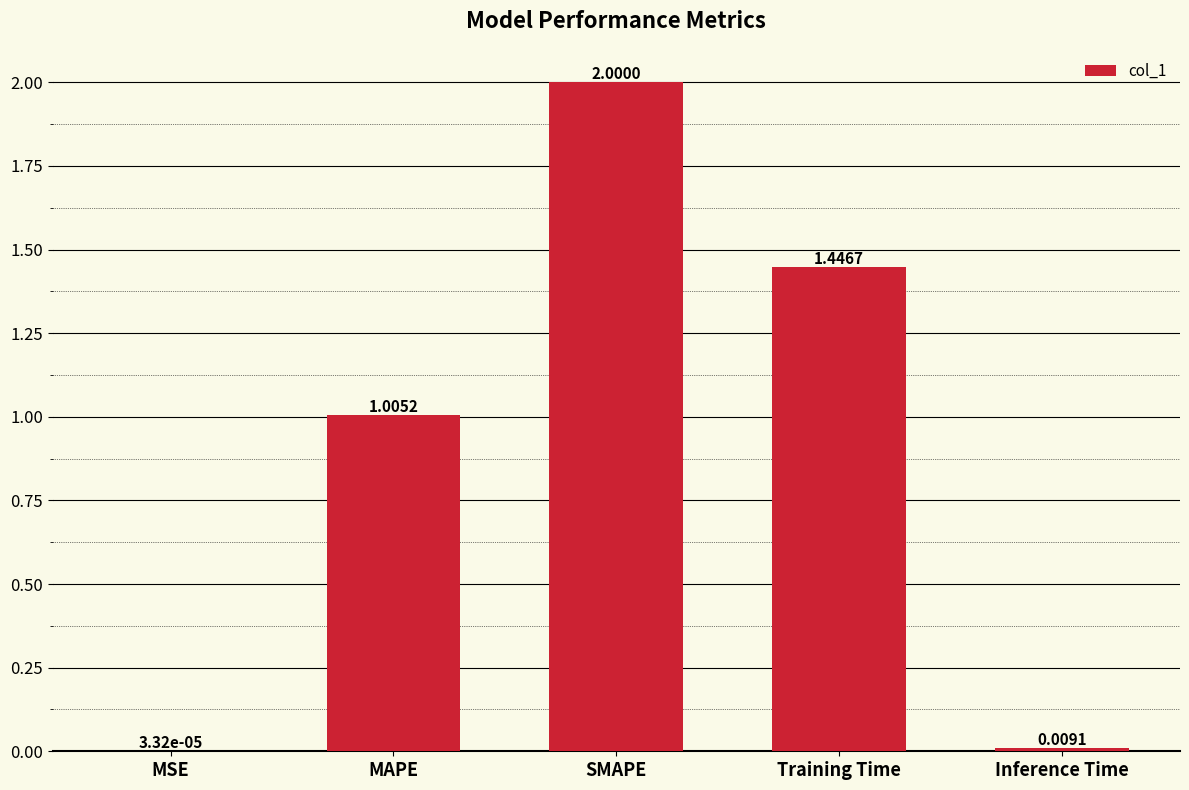

Which has a higher value, MSE or Inference Time?

Inference Time